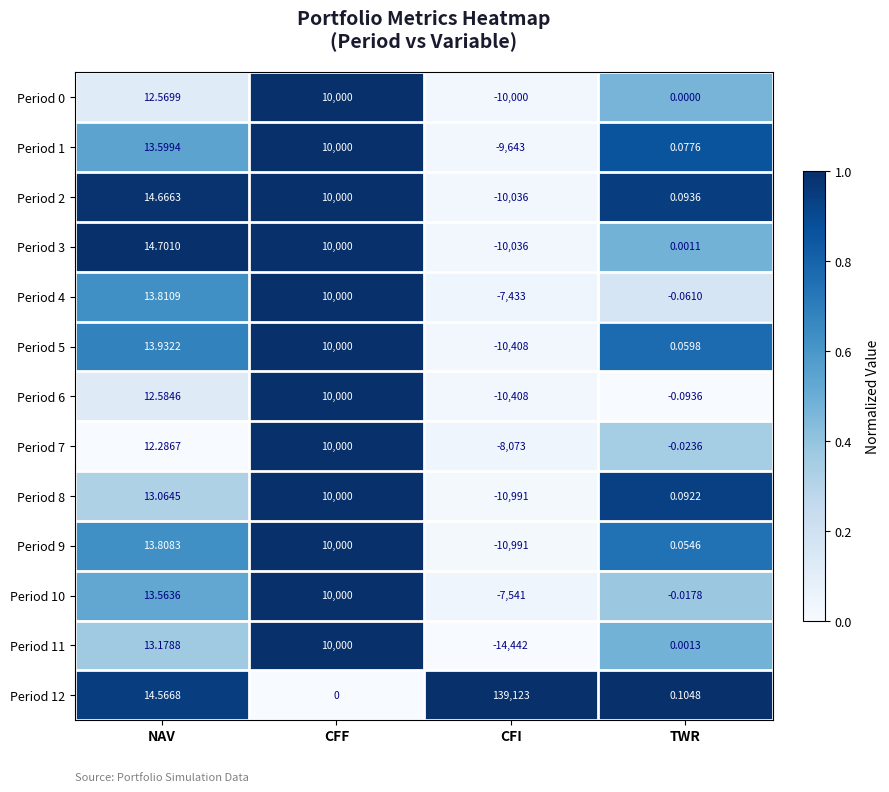

What is the difference between the highest and lowest values at CFF?

10000.0